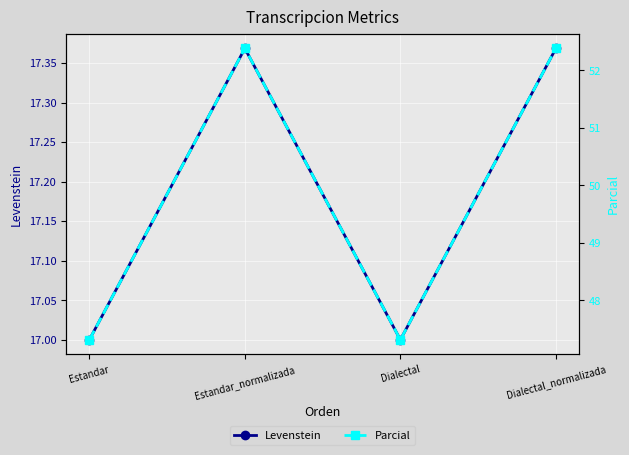

Is this an area chart (filled region under the line)?

No